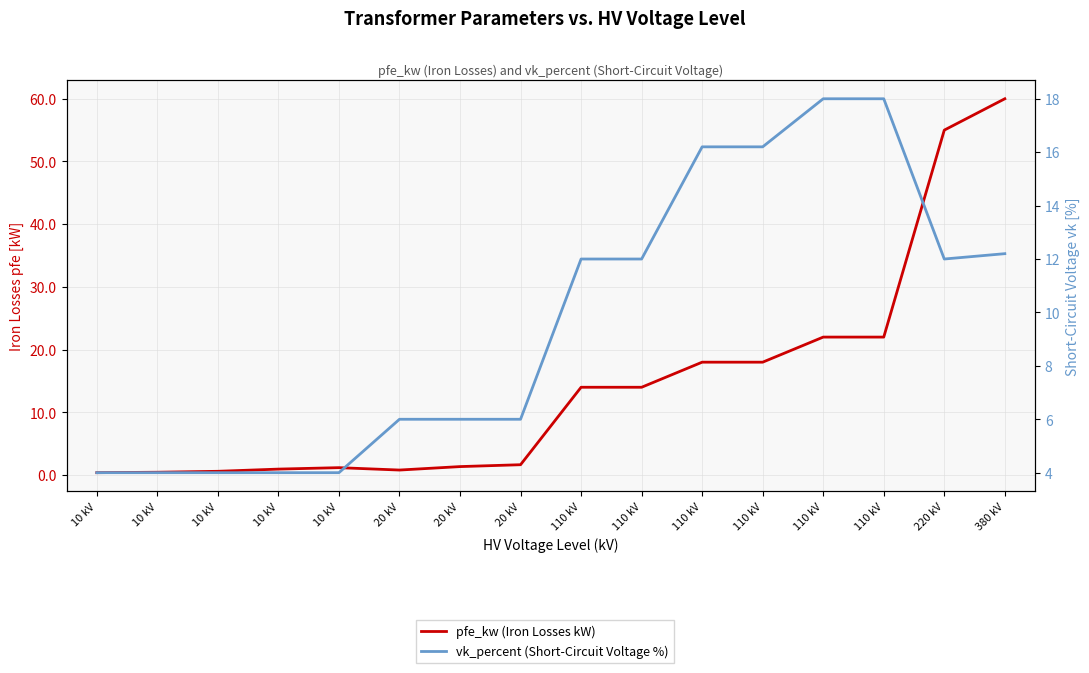

What is the greatest value displayed?

60.0